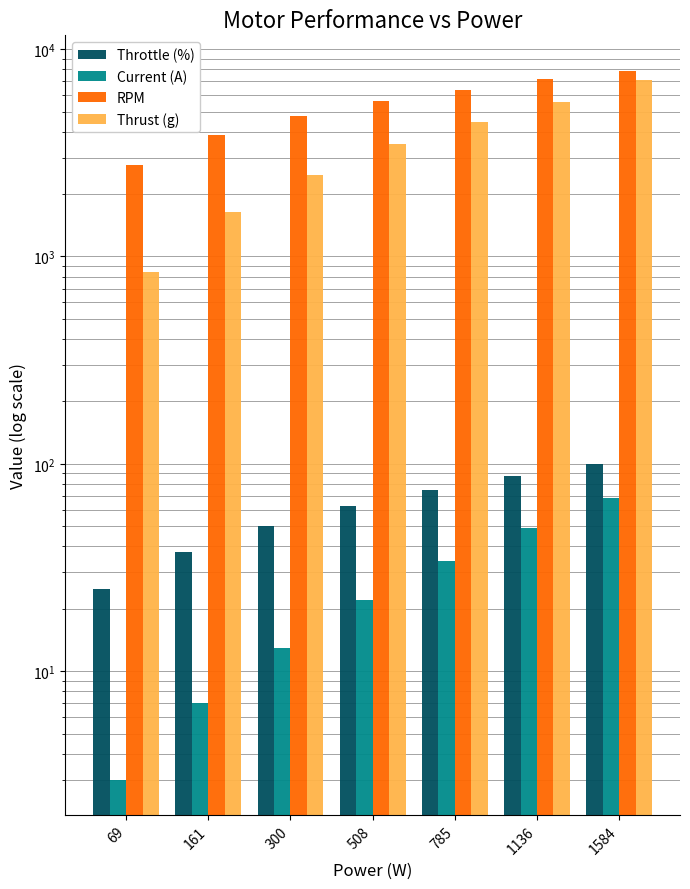

Count the RPM values in the range 3840 to 7200.

5